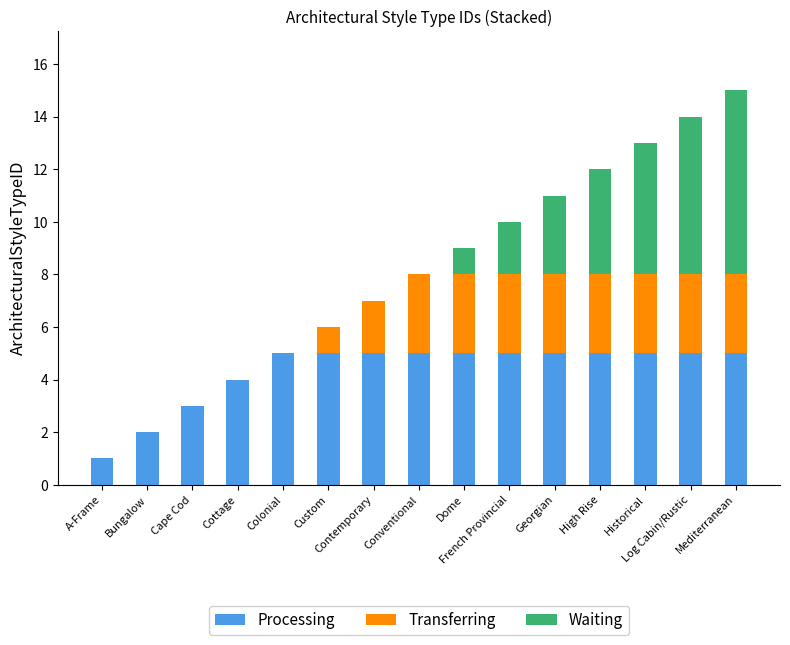

Does the chart contain stacked bars?

Yes